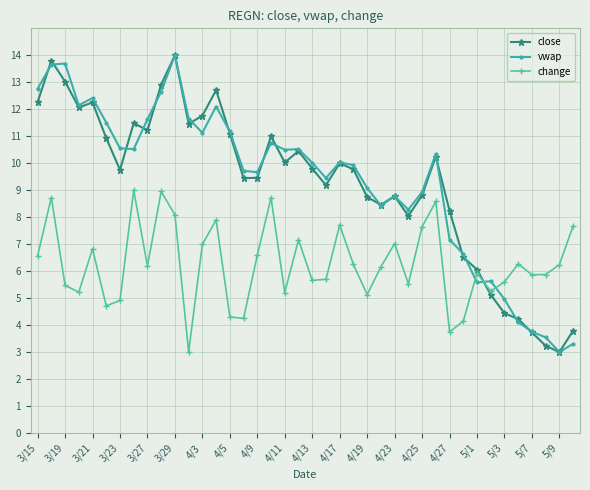

How many lines are shown in the chart?

3